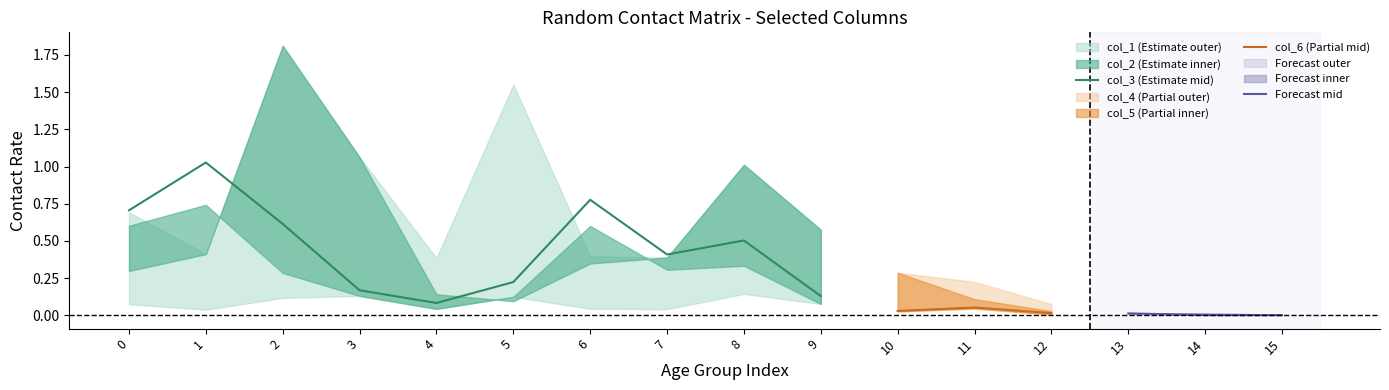

Where is col_3 (Estimate mid) nearest to the value 0?

4